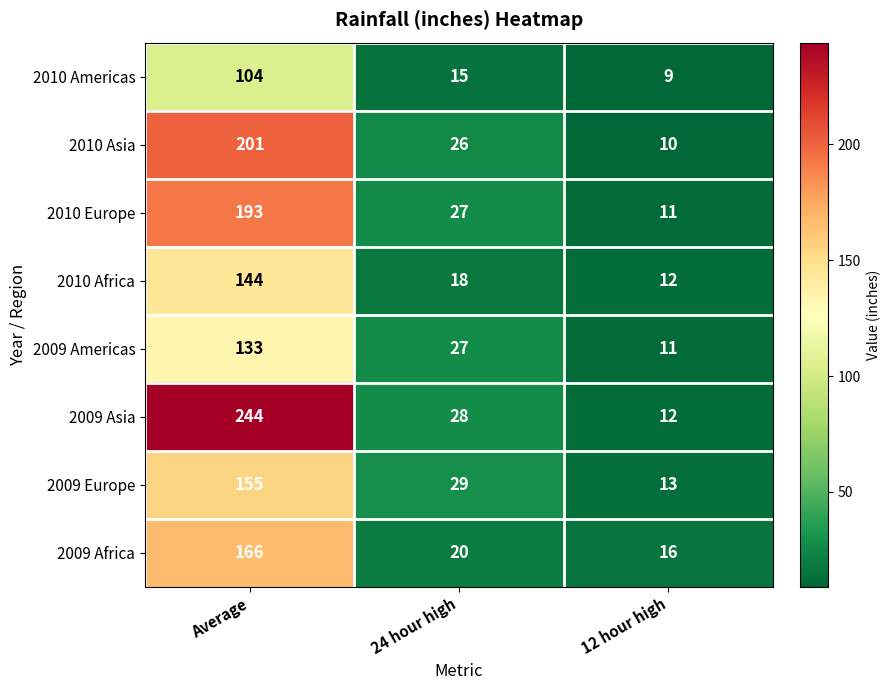

What is the greatest value displayed?

244